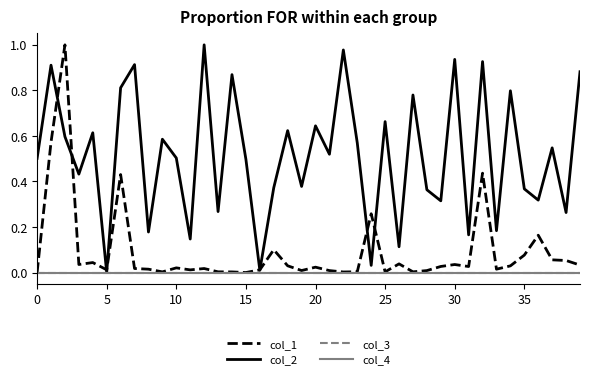

Does the chart display data point markers on the line(s)?

No